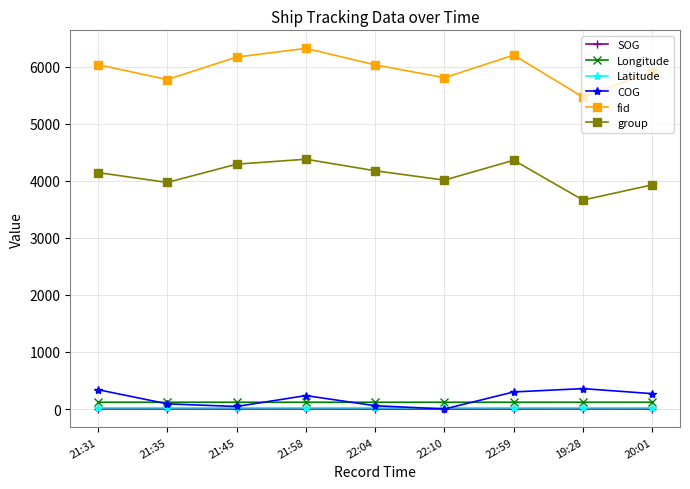

What is the highest value of the fid series?

6318.0